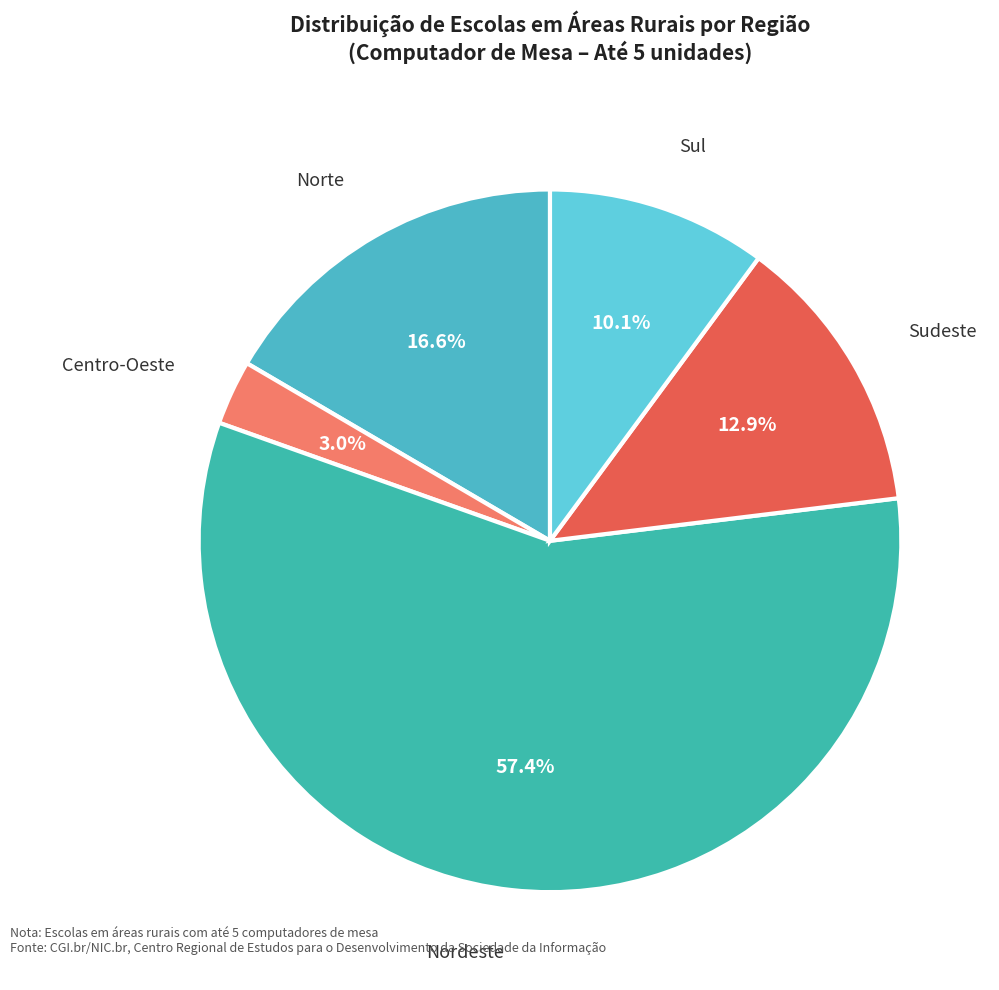

Is there a majority slice in this chart?

Yes